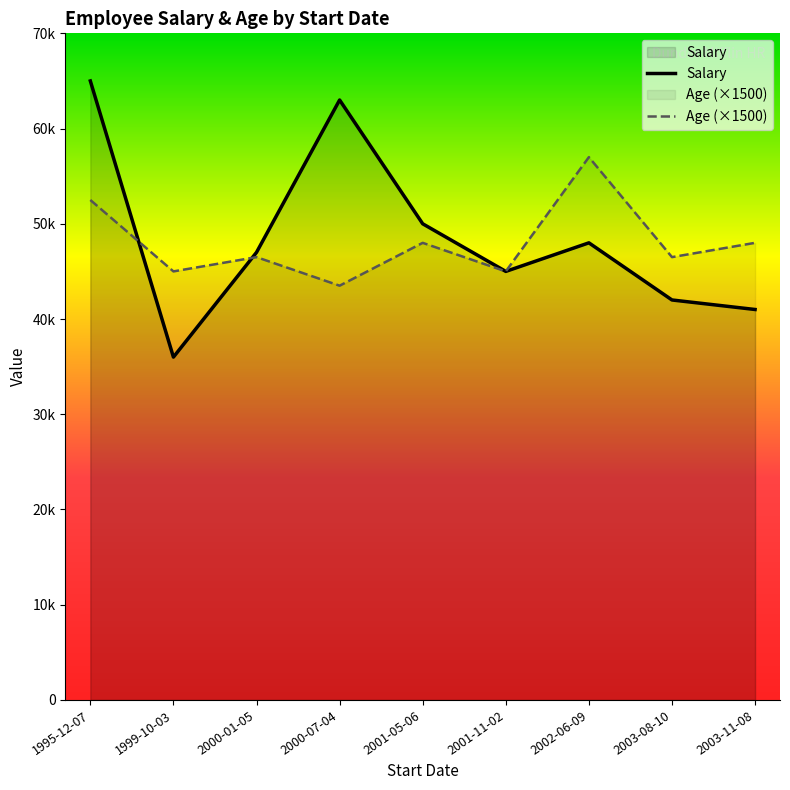

How many distinct data groups are displayed?

2